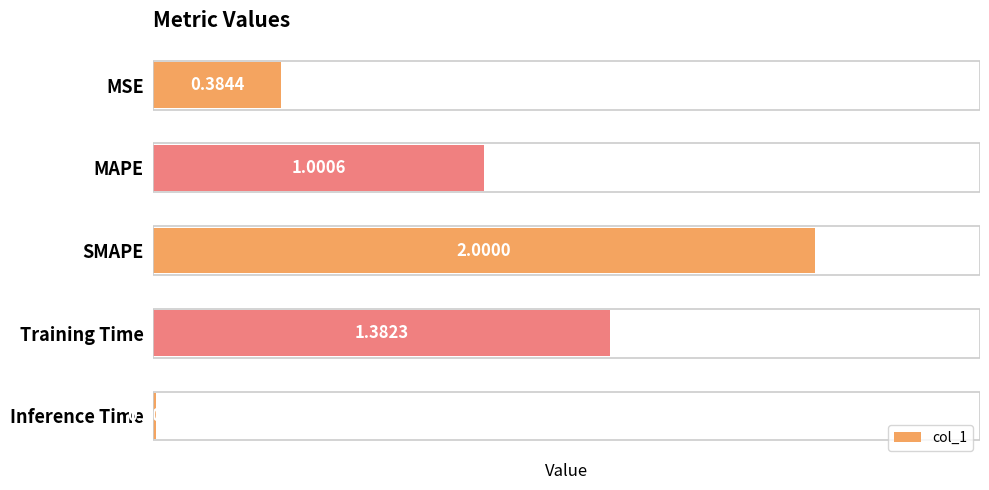

At which label is the value closest to 1?

MAPE